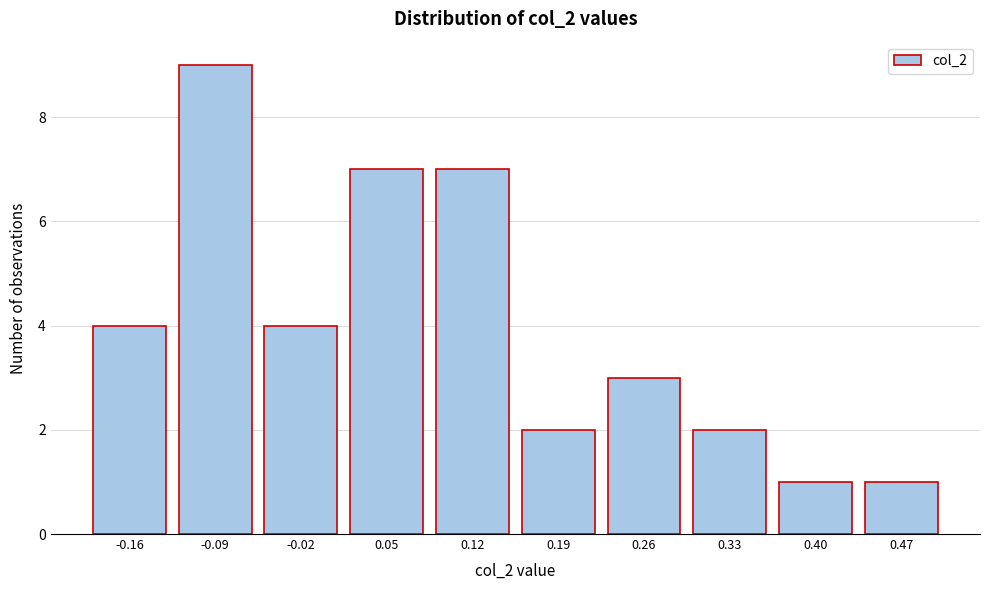

Reading right to left, transcribe all the data shown in this chart.

0.47=1	0.40=1	0.33=2	0.26=3	0.19=2	0.12=7	0.05=7	-0.02=4	-0.09=9	-0.16=4